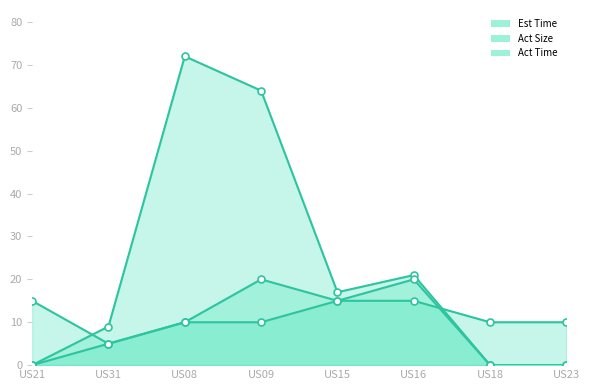

Which category has the lowest value in the Est Time series?

US31